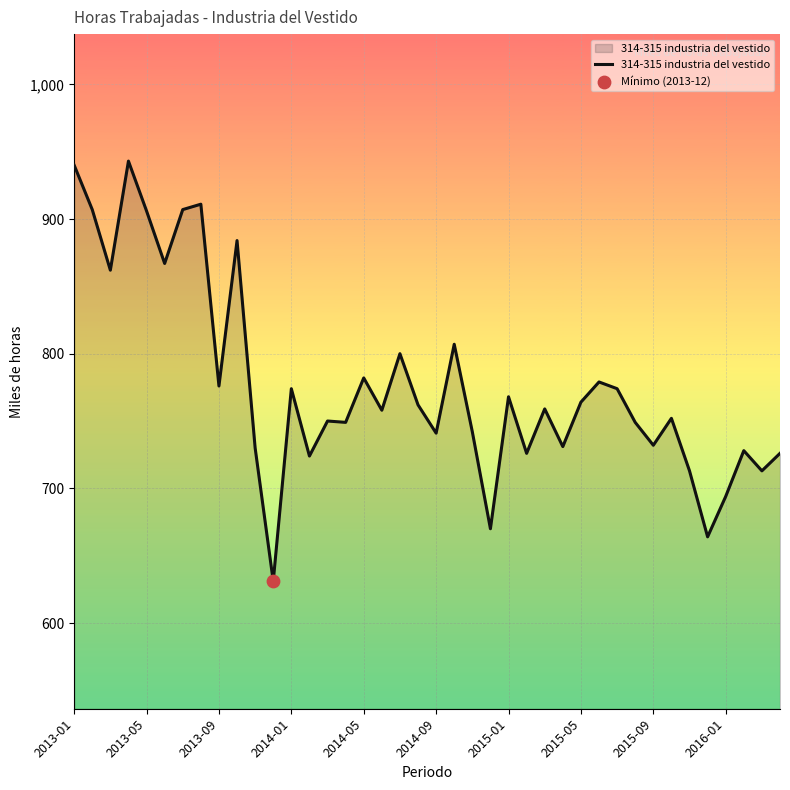

What is the difference between the maximum and minimum values?

312